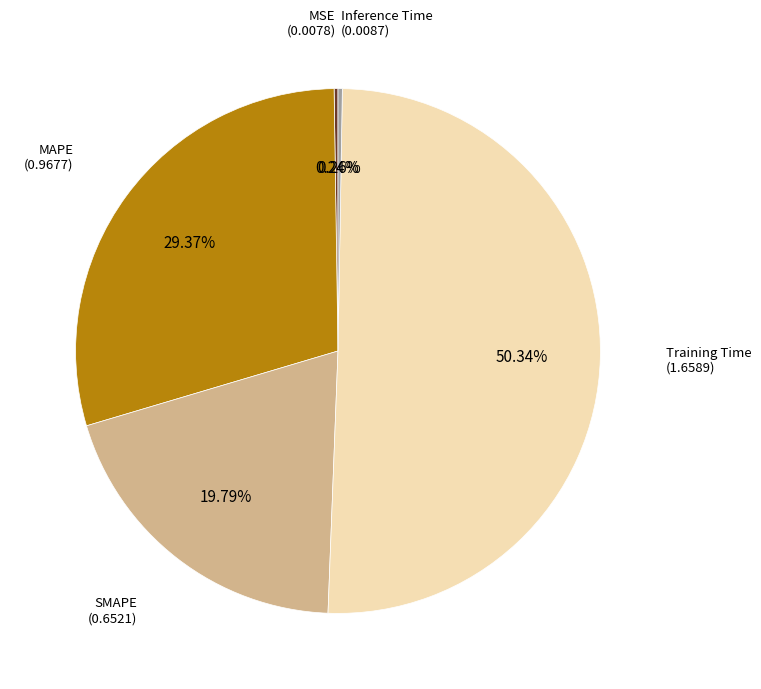

Which category has the smallest portion of the pie?

MSE